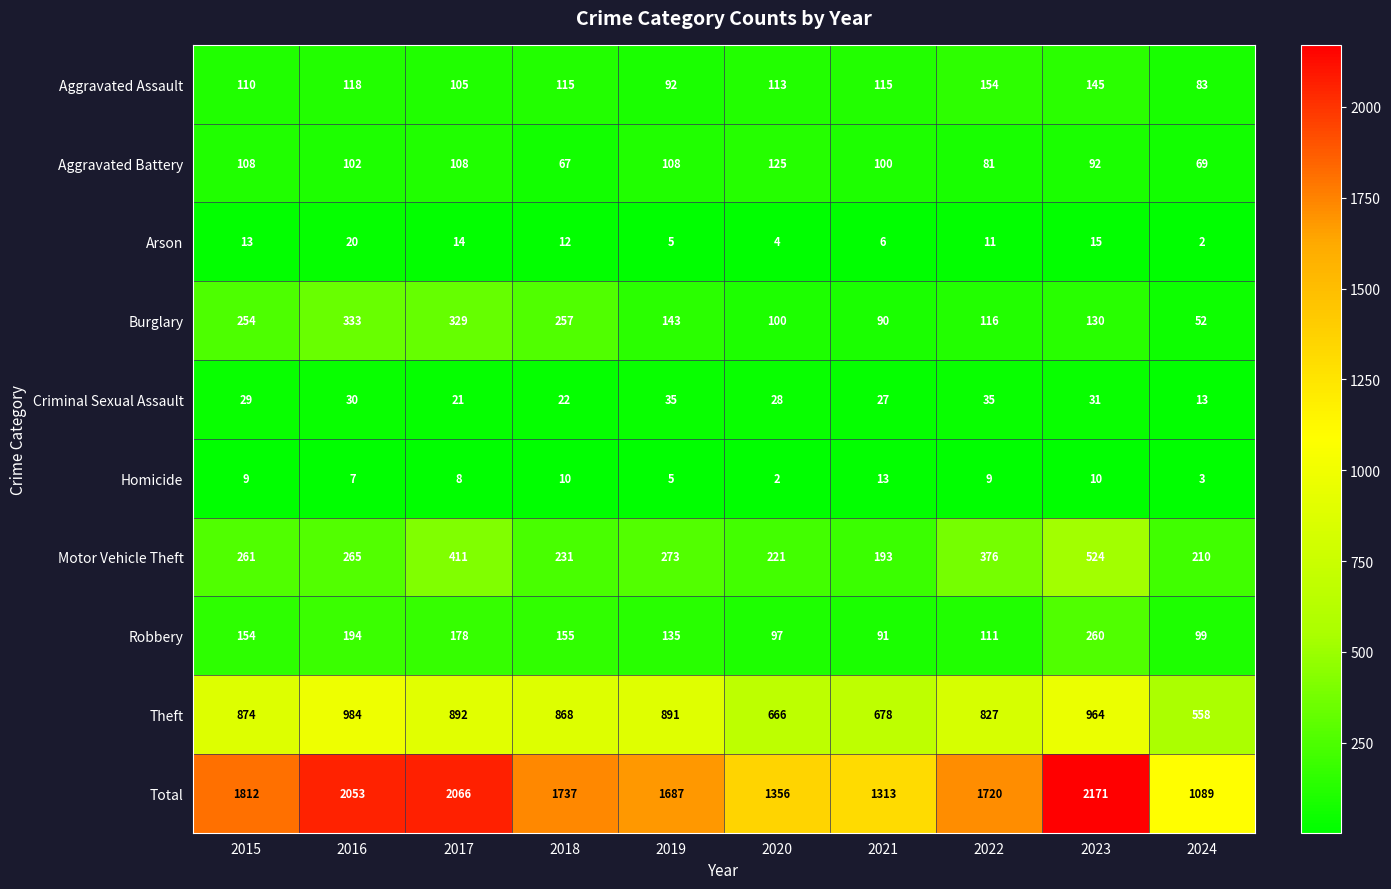

The Burglary series shows 129 at 2016. True or false?

False